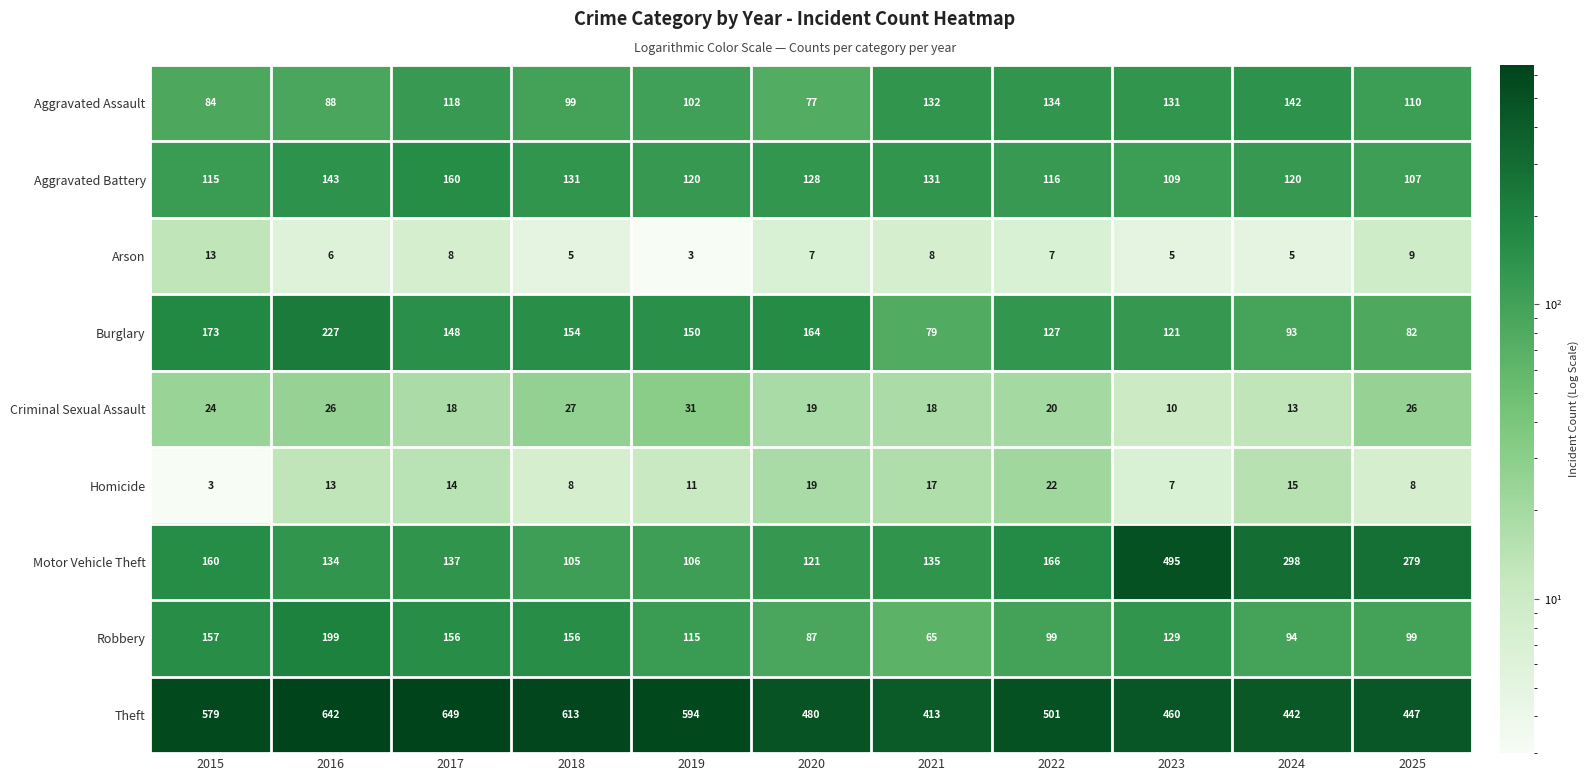

What is the spread (max minus min) of values at 2017?

641